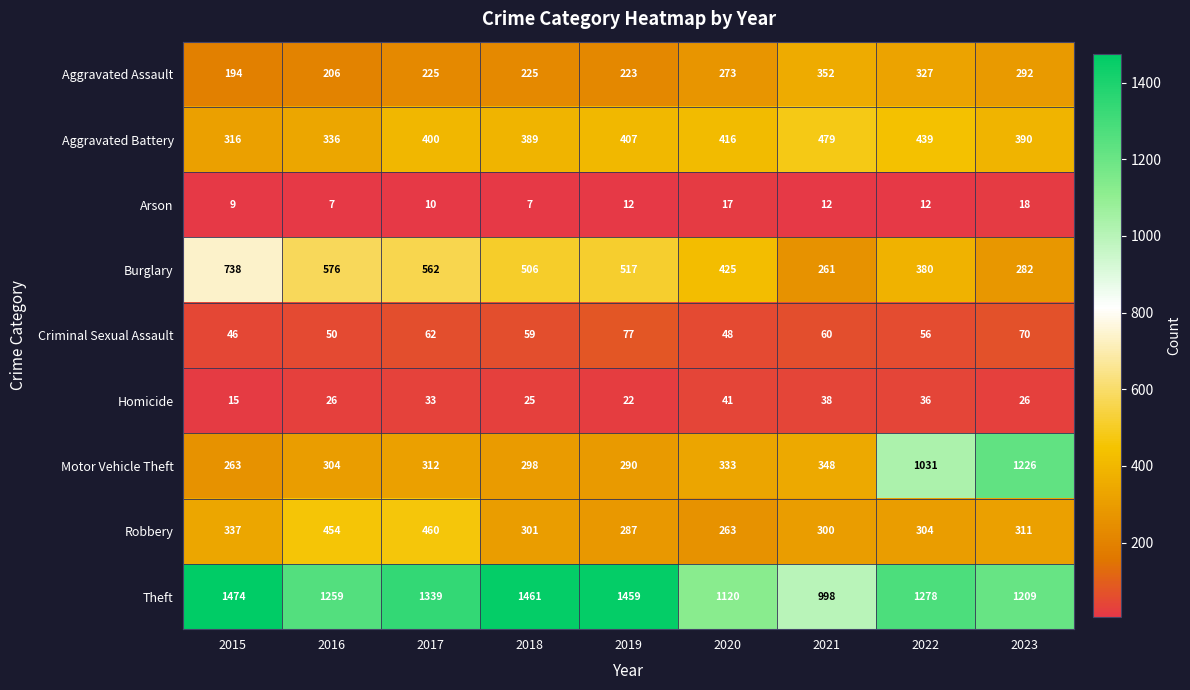

What is the difference between the second highest and minimum values in the Aggravated Battery series?

123